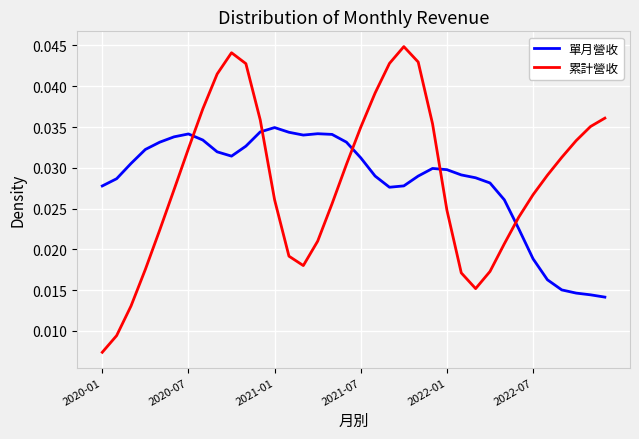

After their last crossing, which series has the higher values: 累計營收 or 單月營收?

累計營收